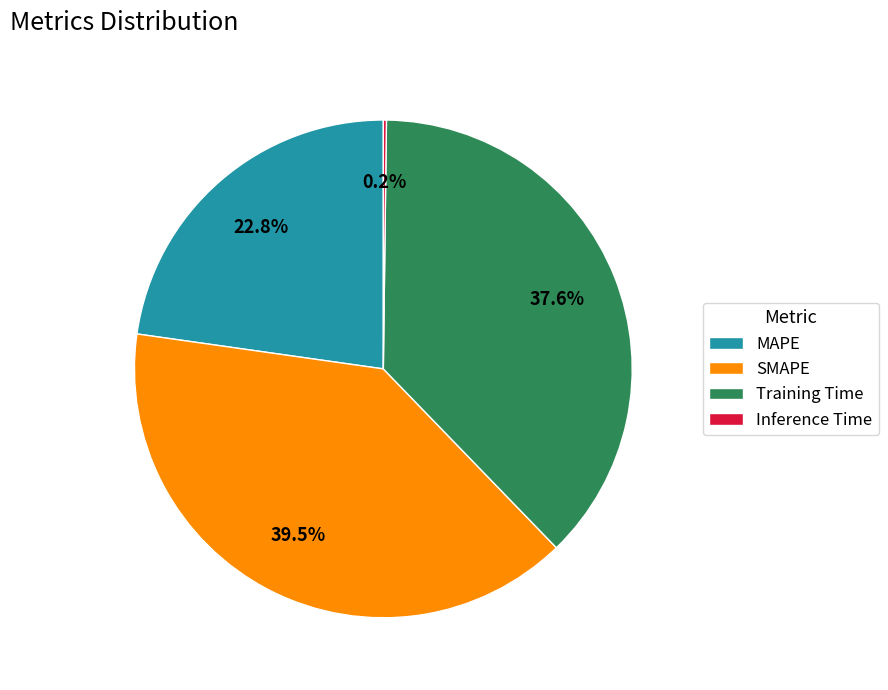

To the nearest percent, what is the average slice percentage?

25%